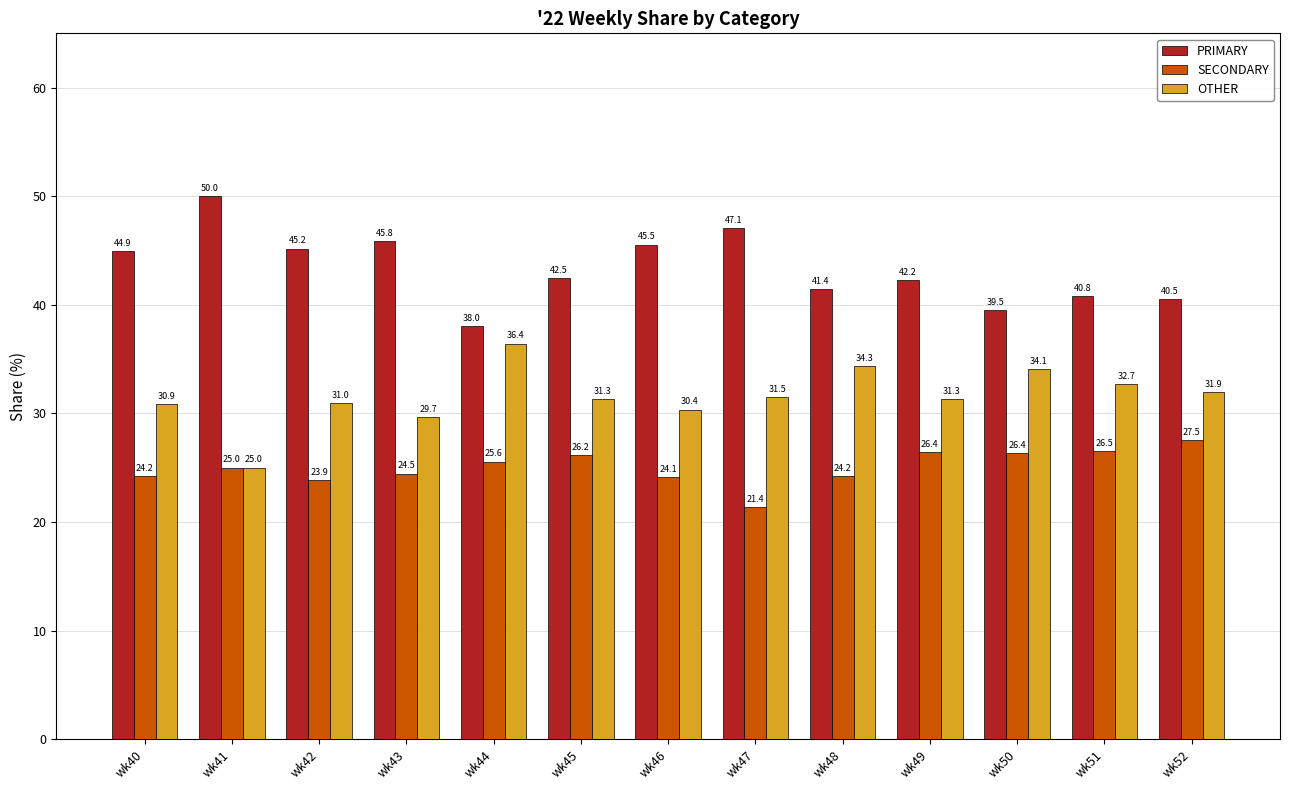

The OTHER series shows 17.9 at wk40. True or false?

False